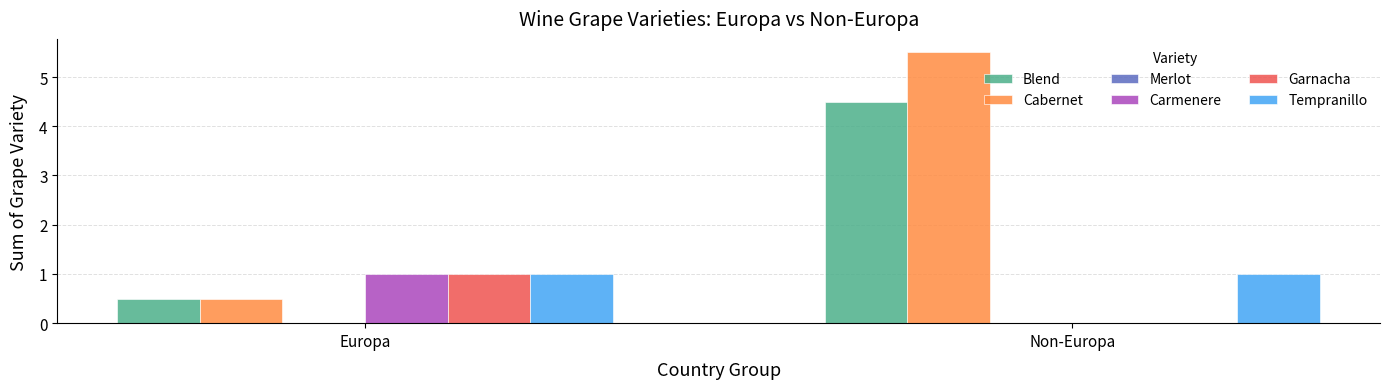

How many series are shown in this chart?

5